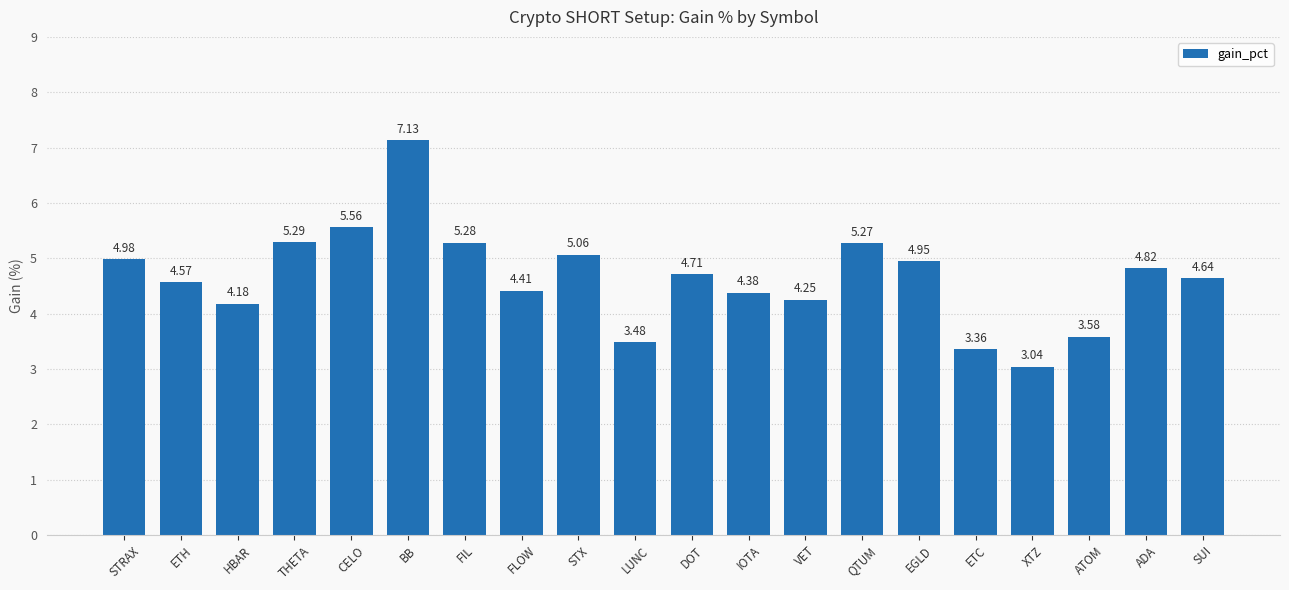

The value at QTUM is 5.3. True or false?

True